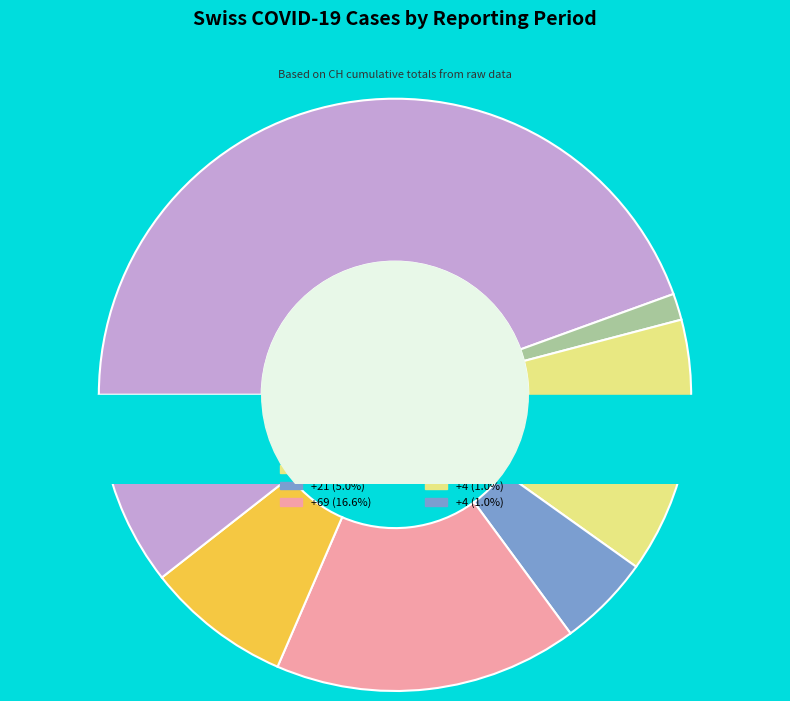

Is it true that 2020-03-26 is 6% of the pie?

True